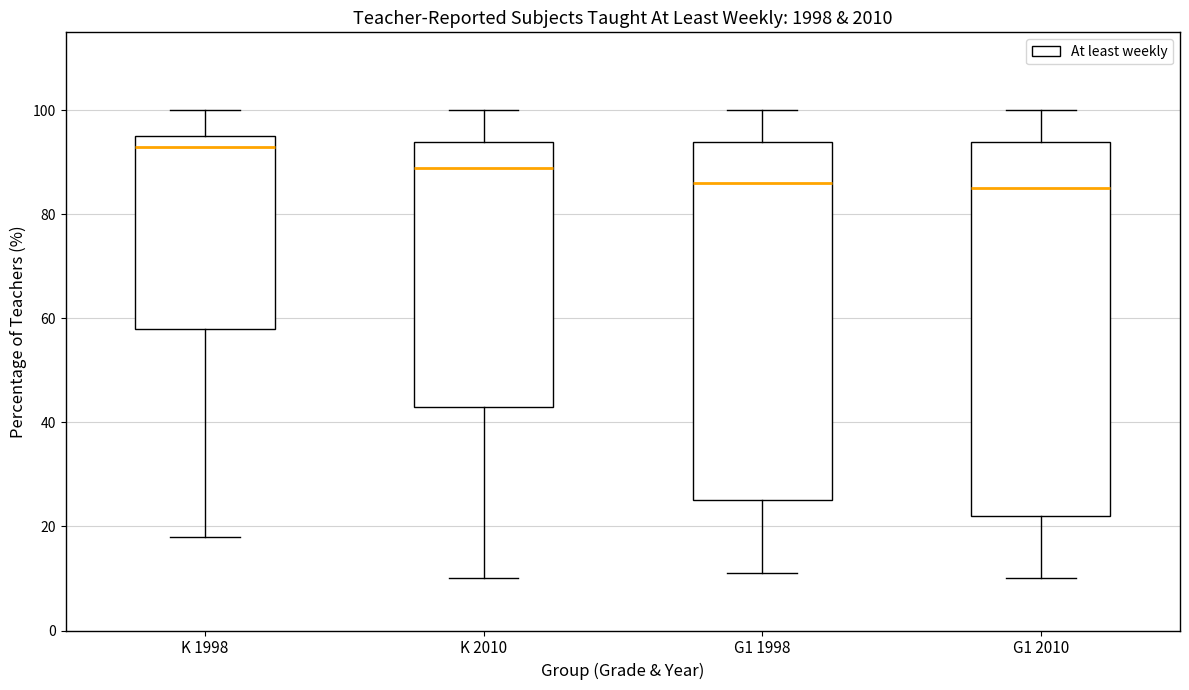

Which box has the highest median line?

K 1998